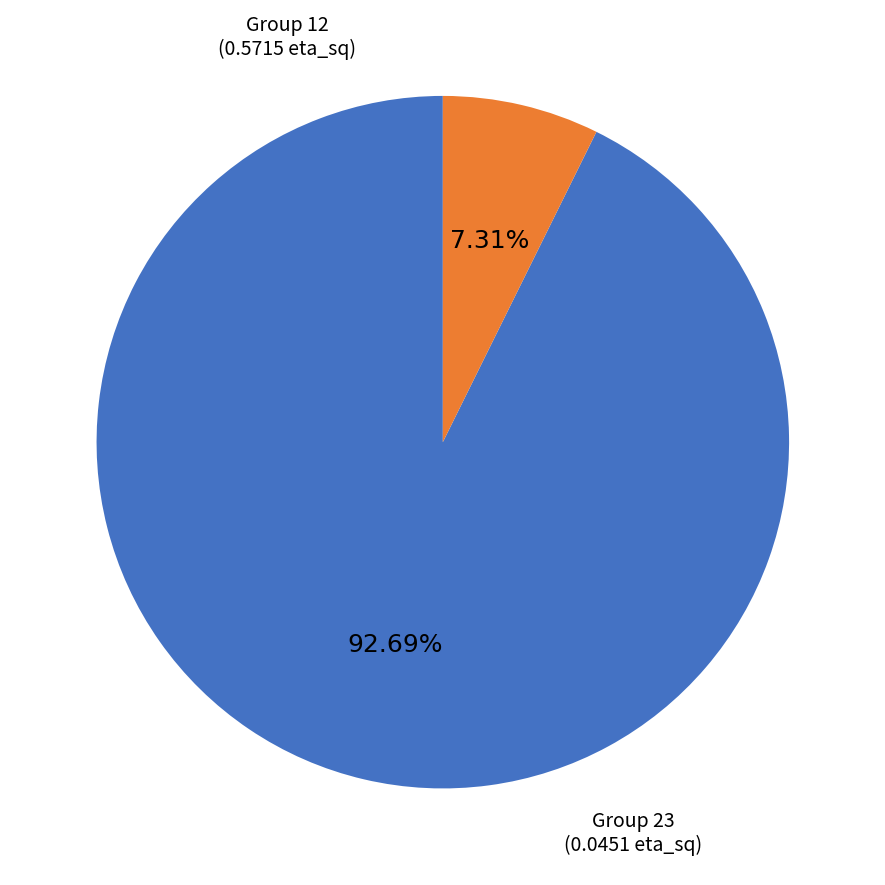

Count the number of slices in the pie.

2